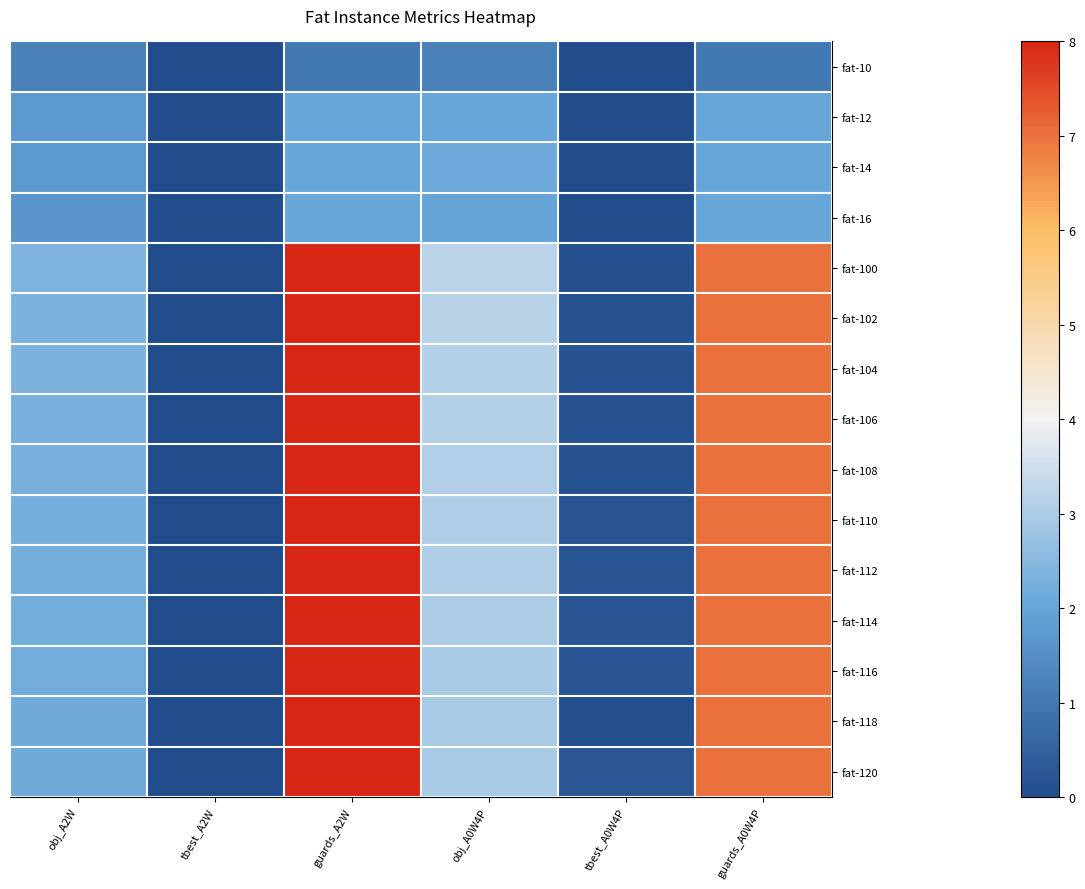

Count the number of categories in the chart.

6